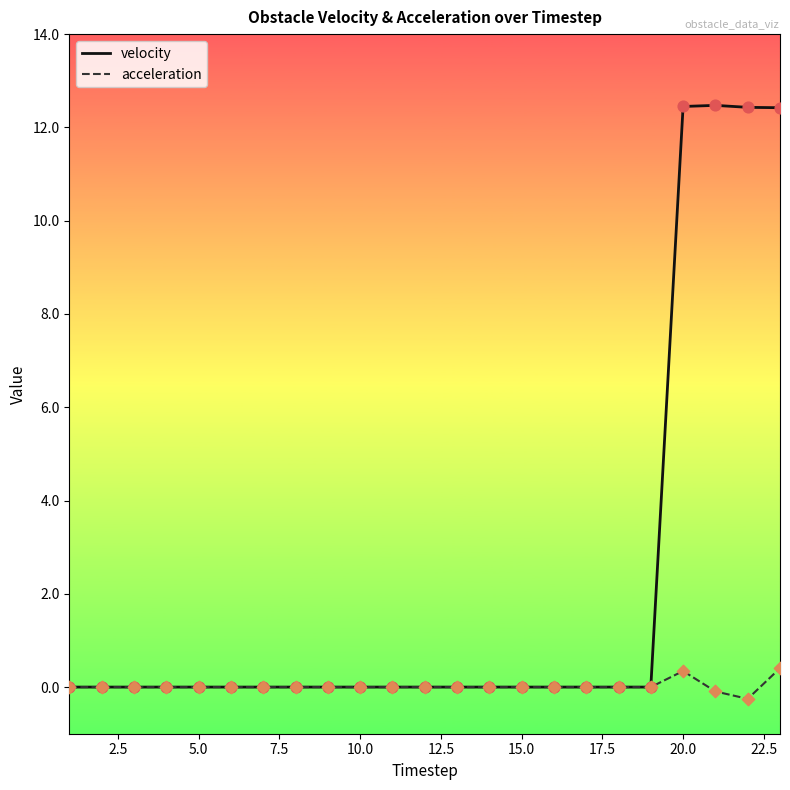

Which series has the largest total across all categories?

velocity